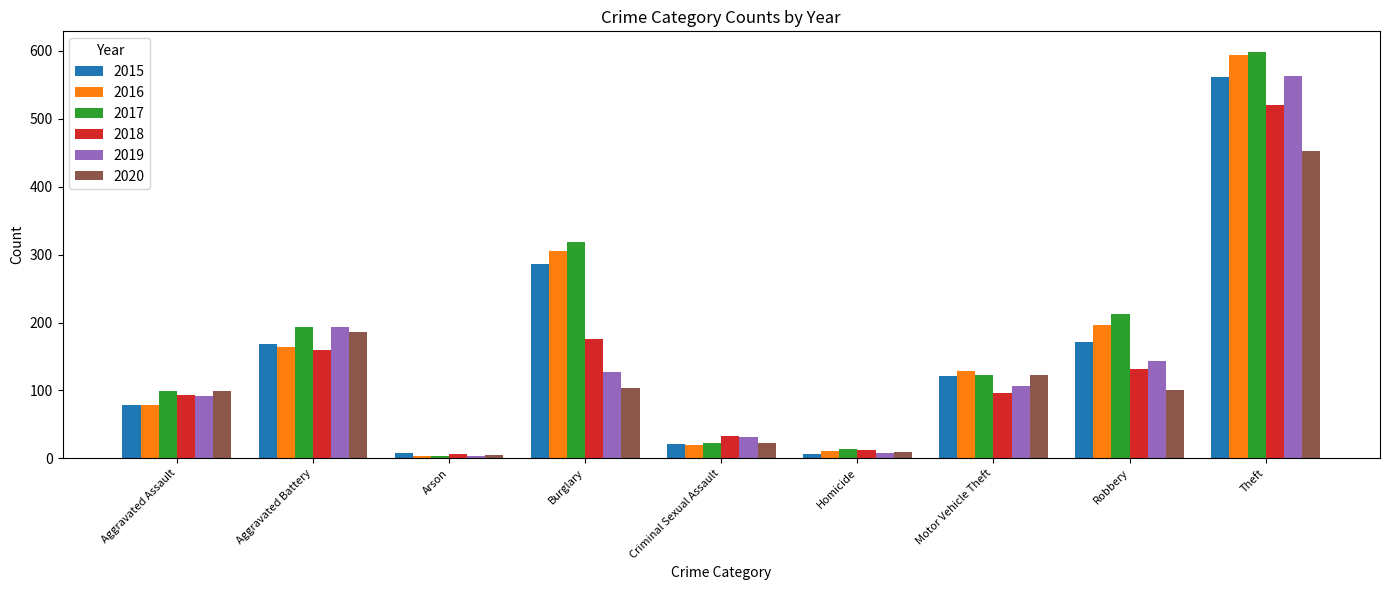

How many data points does each series have?

9